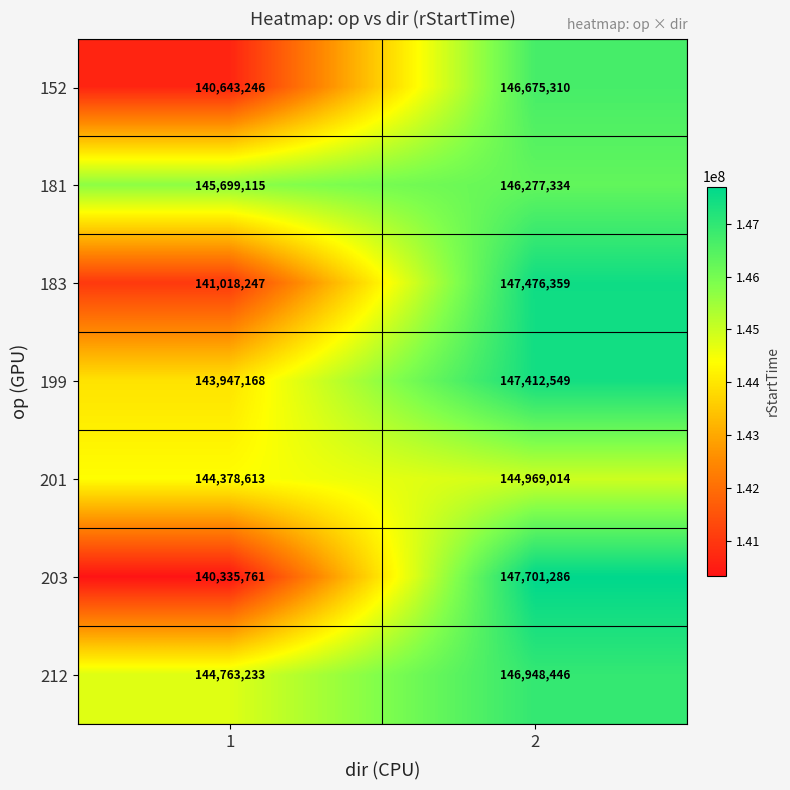

What is the average value of the 212 series?

145855840